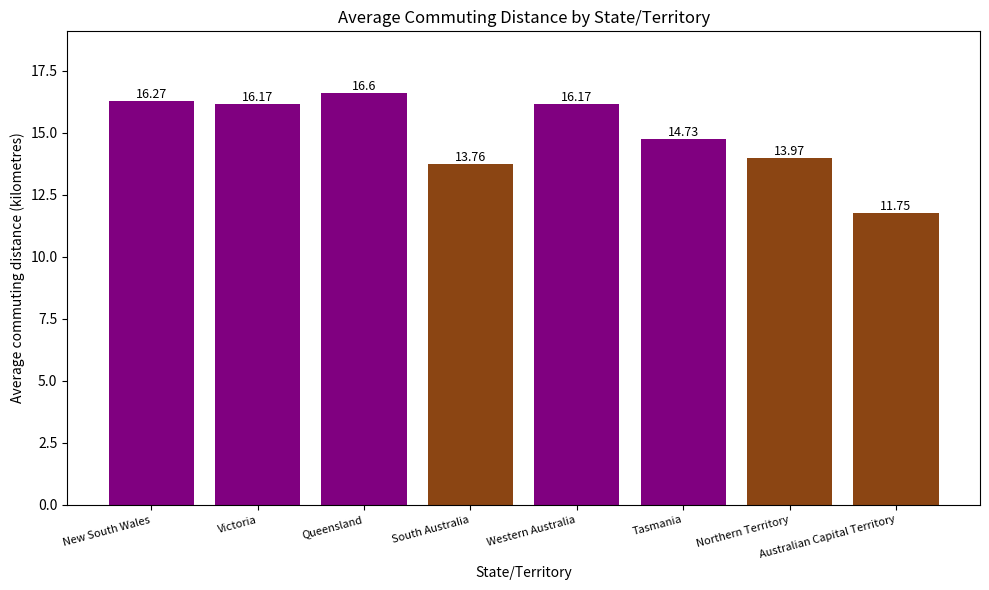

Which has a higher value, Queensland or New South Wales?

Queensland